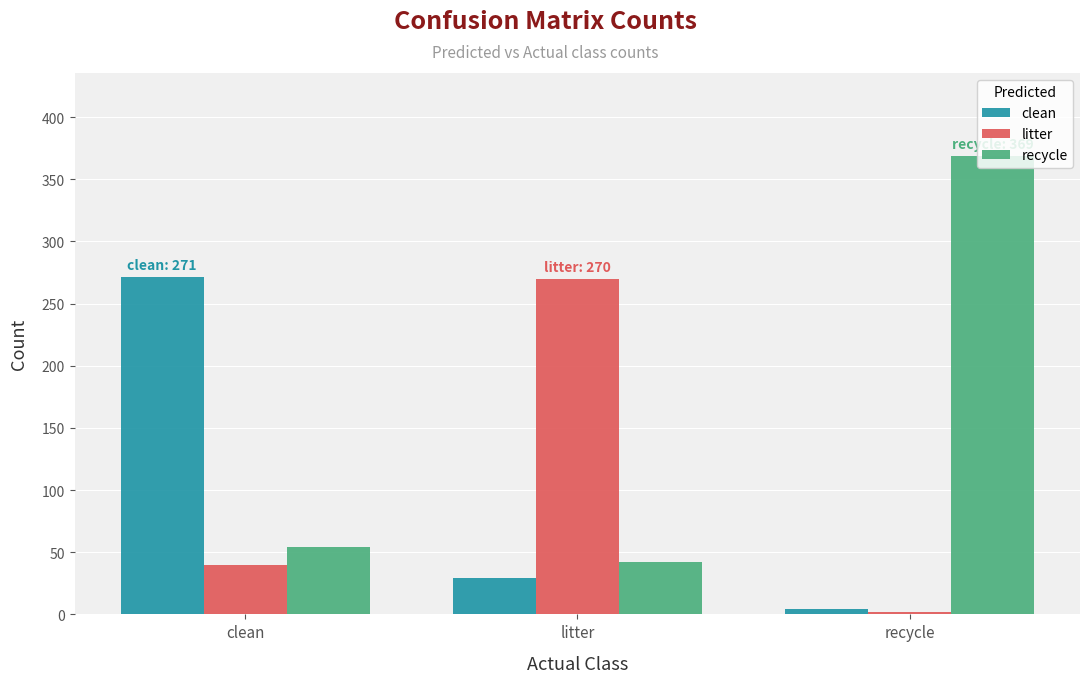

What is the spread (max minus min) of values at recycle?

367